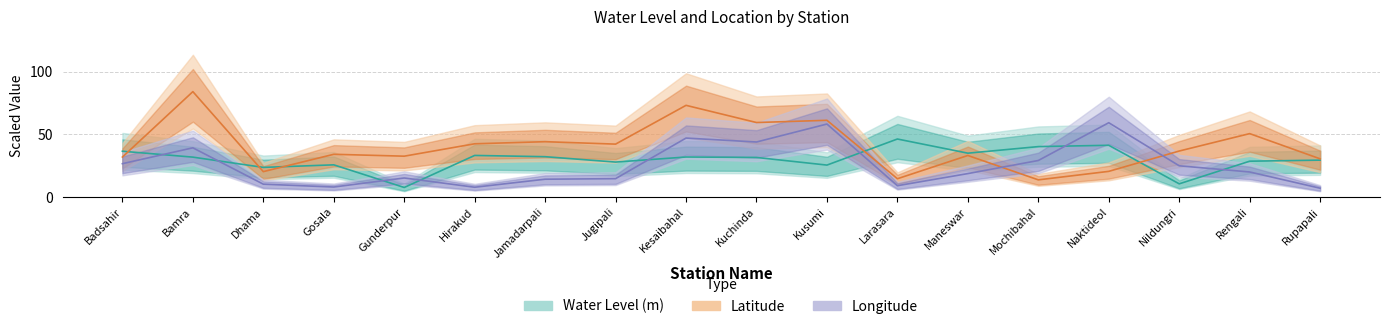

How many intersections are there between Water Level (m) and Latitude?

5